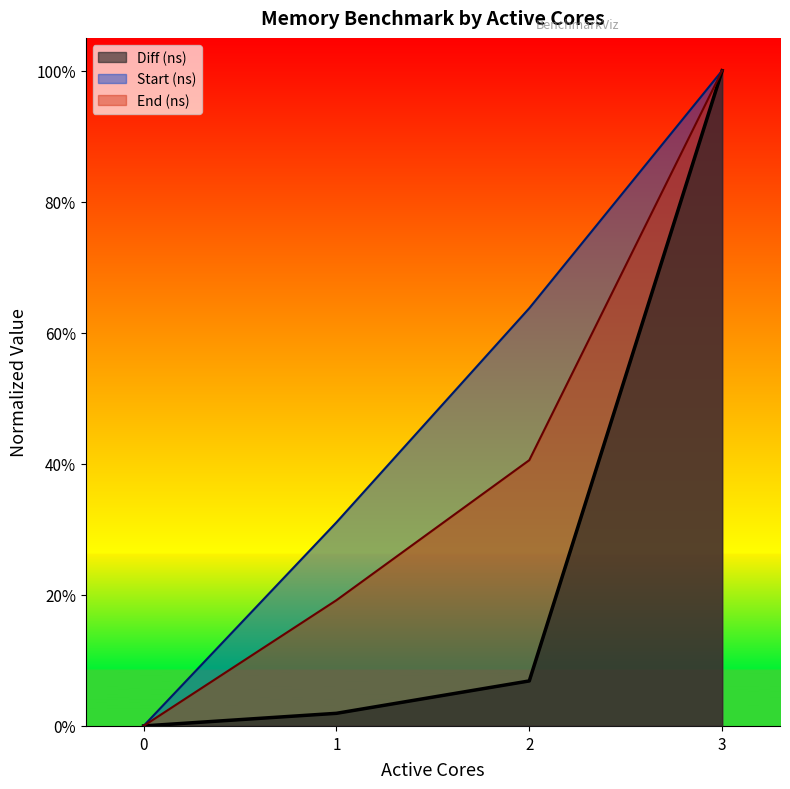

At 1, list the series in order from largest to smallest.

Start (ns), End (ns), Diff (ns)